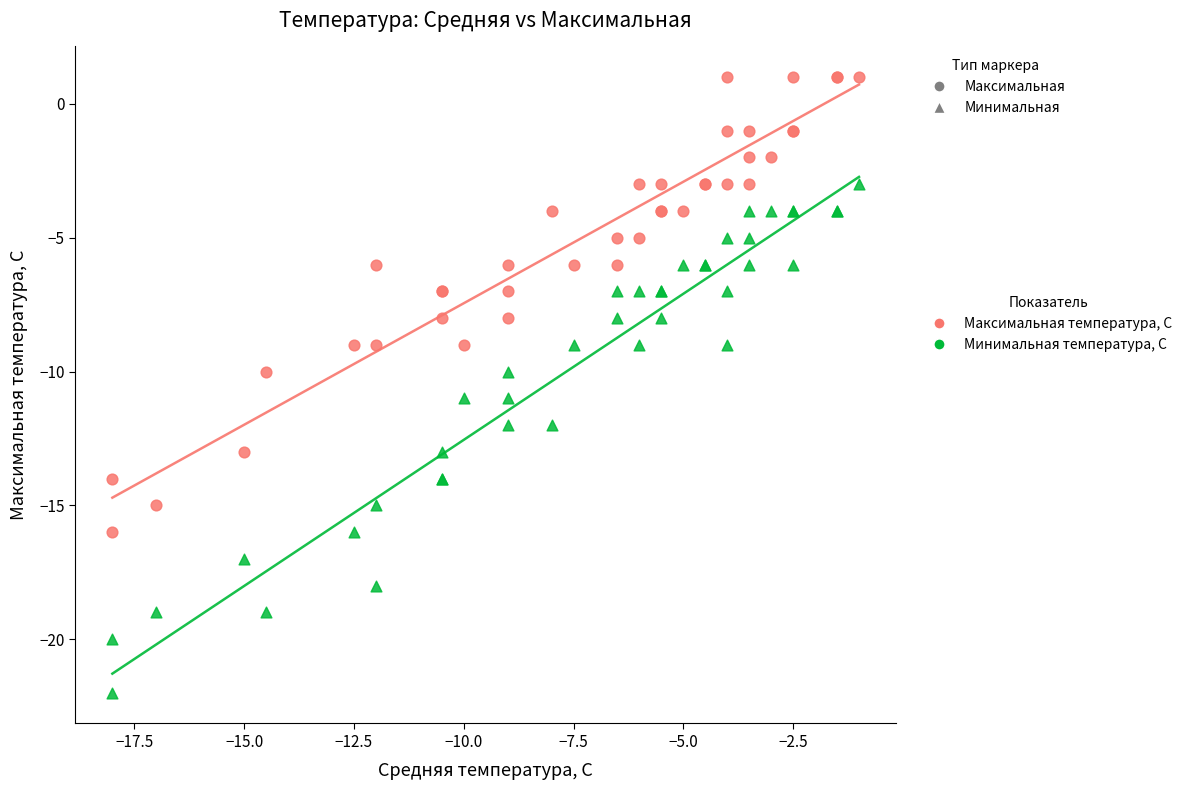

Which series reaches the minimum Y coordinate?

Минимальная температура, С